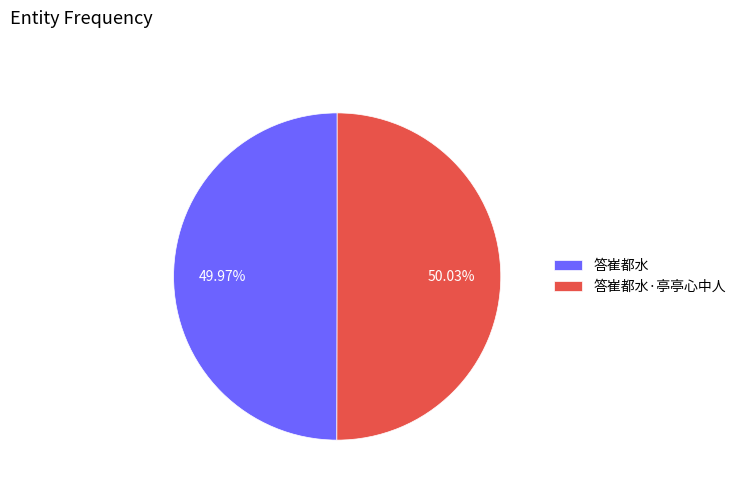

Is there any slice that represents more than half of the pie?

Yes